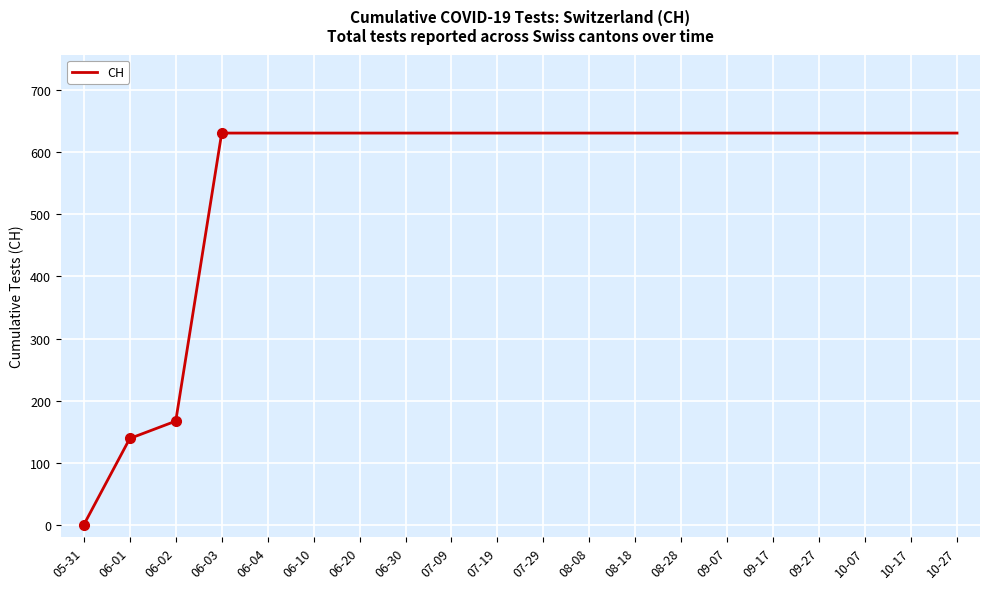

What is the average value?

552